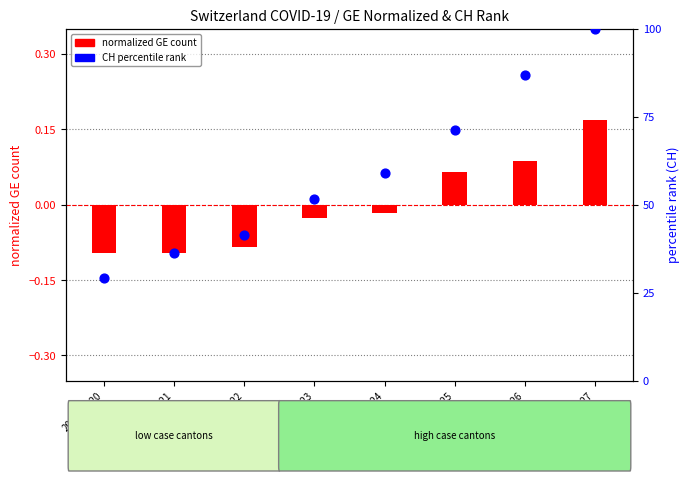

At which category is the sum across all series the highest?

2020-03-27